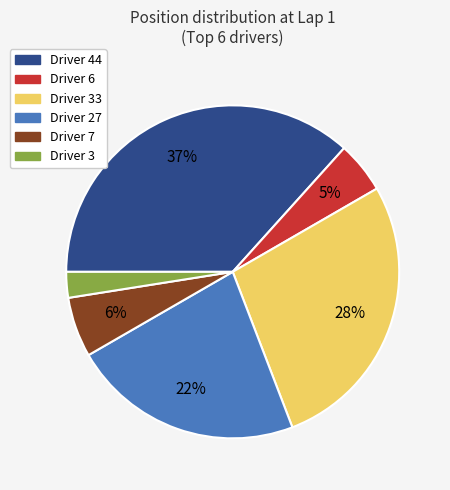

Rank the categories by value from highest to lowest.

Driver 44, Driver 33, Driver 27, Driver 7, Driver 6, Driver 3